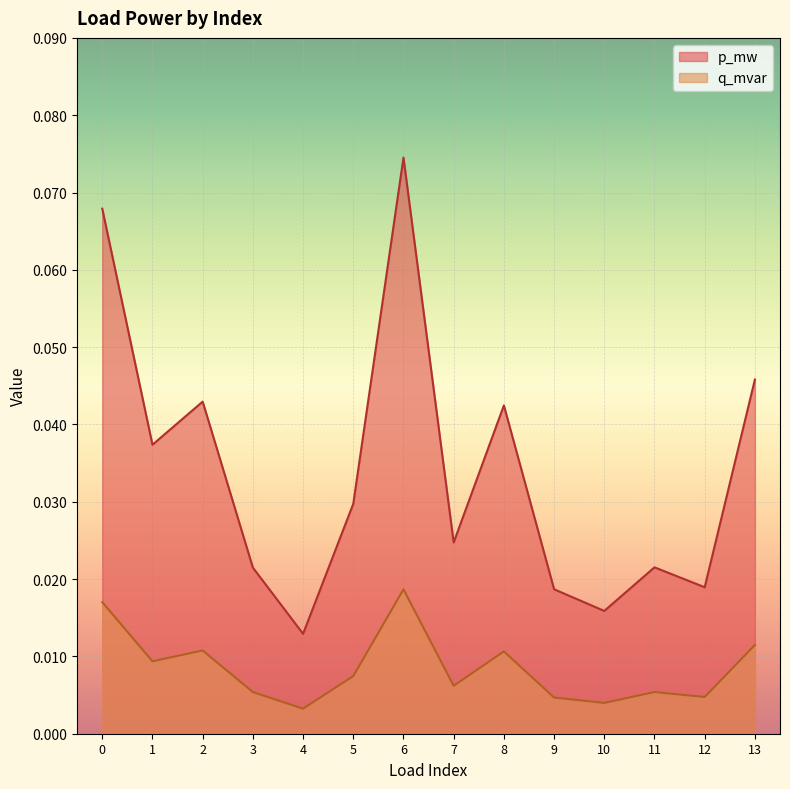

Reading left to right, transcribe all the data shown in this chart.

p_mw: 0=0.1	1=0.0	2=0.0	3=0.0	4=0.0	5=0.0	6=0.1	7=0.0	8=0.0	9=0.0	10=0.0	11=0.0	12=0.0	13=0.0
q_mvar: 0=0.0	1=0.0	2=0.0	3=0.0	4=0.0	5=0.0	6=0.0	7=0.0	8=0.0	9=0.0	10=0.0	11=0.0	12=0.0	13=0.0